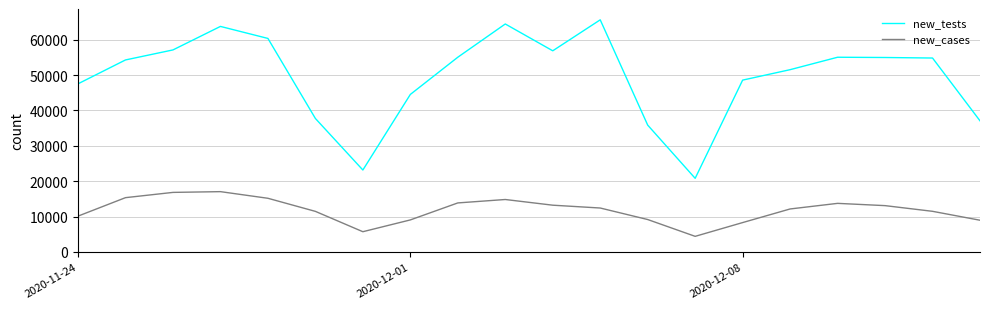

What is the lowest value of the new_tests series?

20824